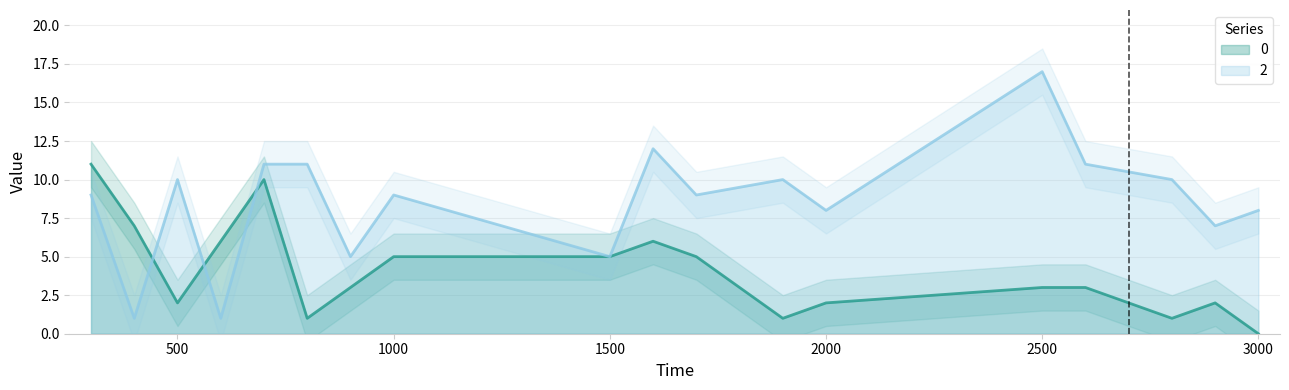

Which series has the widest spread of values?

2